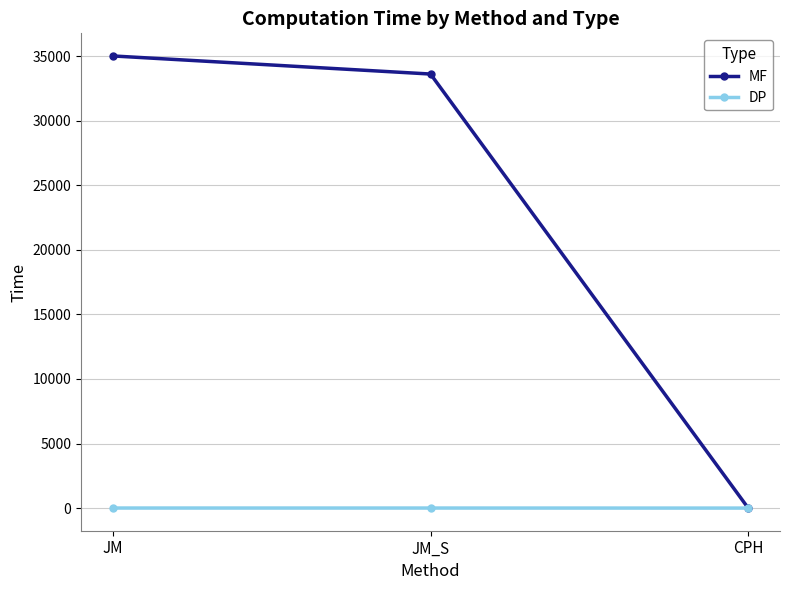

What position from the right is CPH?

1